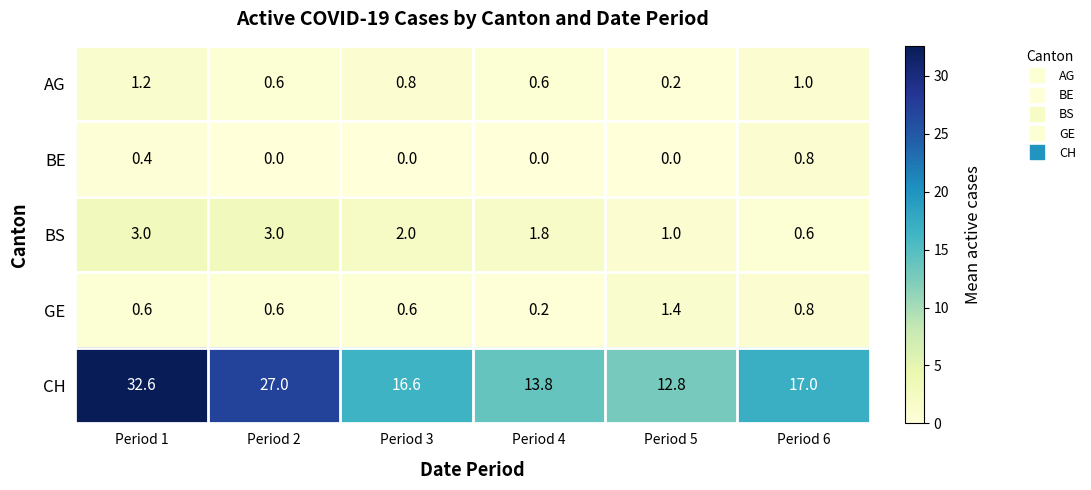

What is the sum of the GE values at Period 4 and Period 3?

0.8